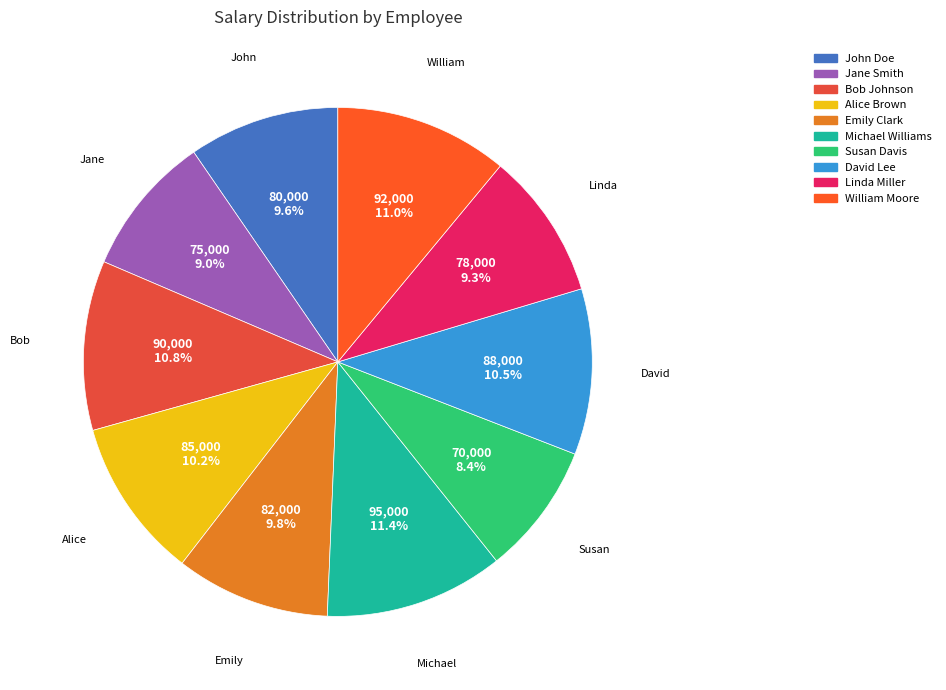

Does Jane Smith account for over 50% of the chart?

No